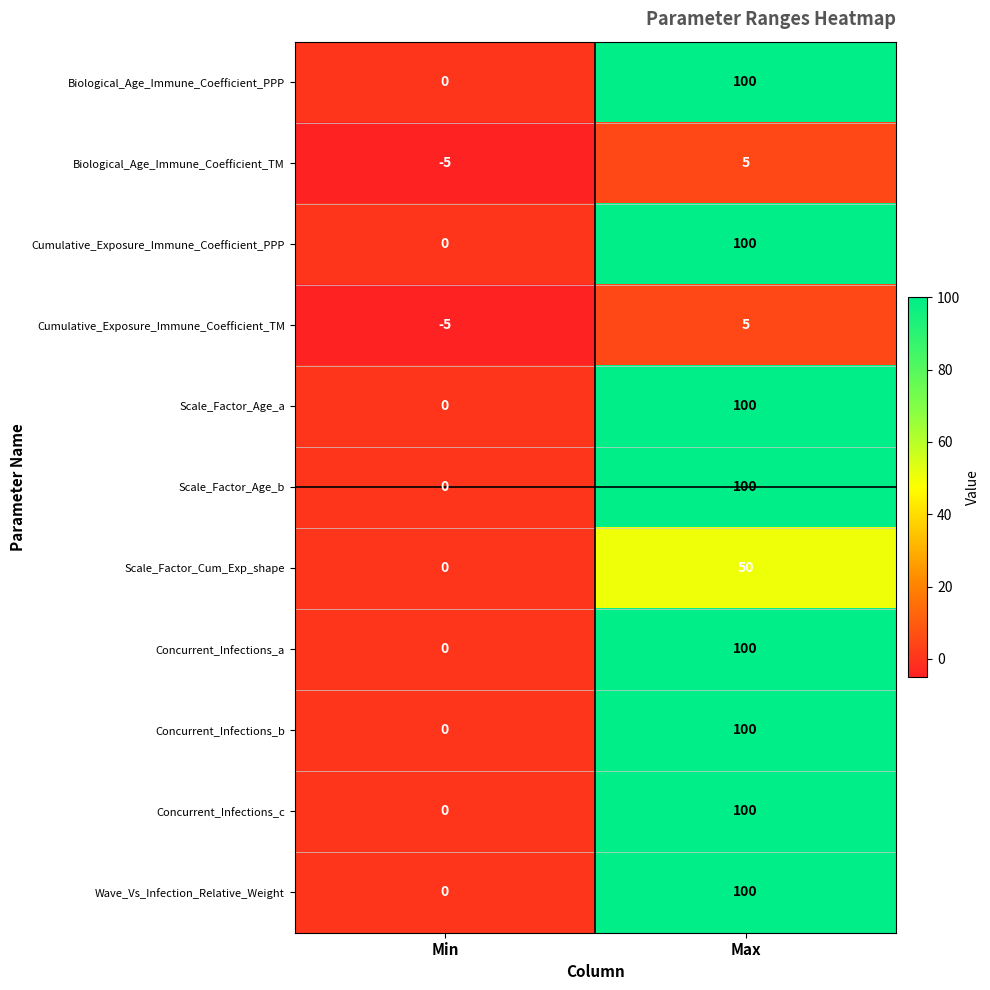

What is the total value across all series at Max?

860